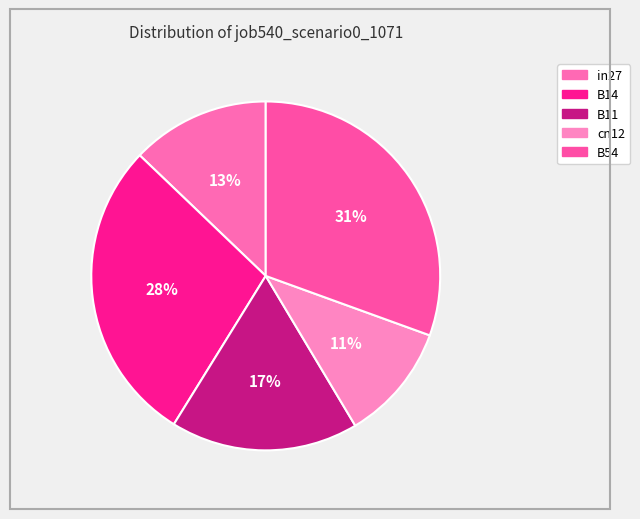

Do B14 and in27 together represent more than half of the pie?

No